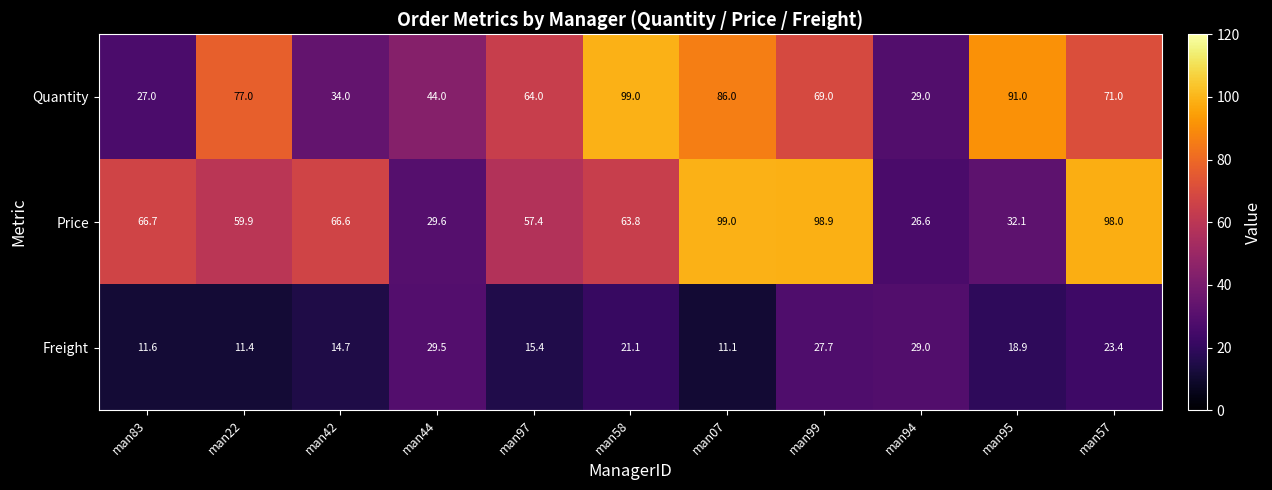

What is the minimum value shown in the chart?

11.1